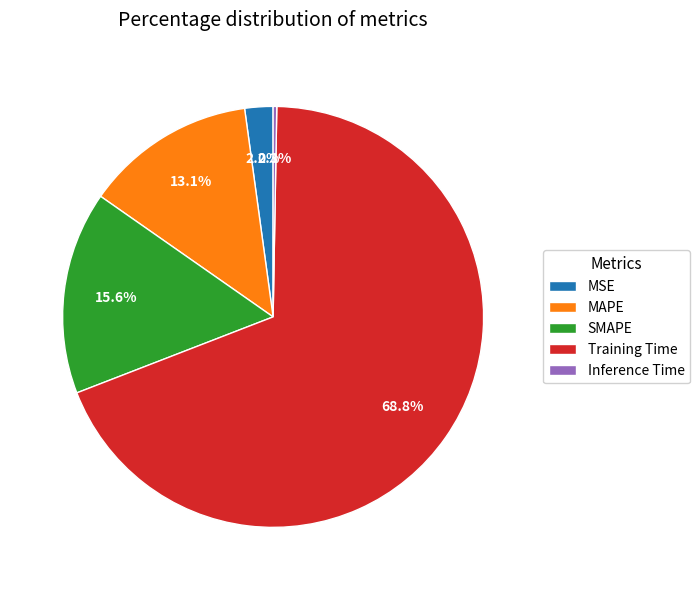

Does Training Time represent more than half of the total?

Yes